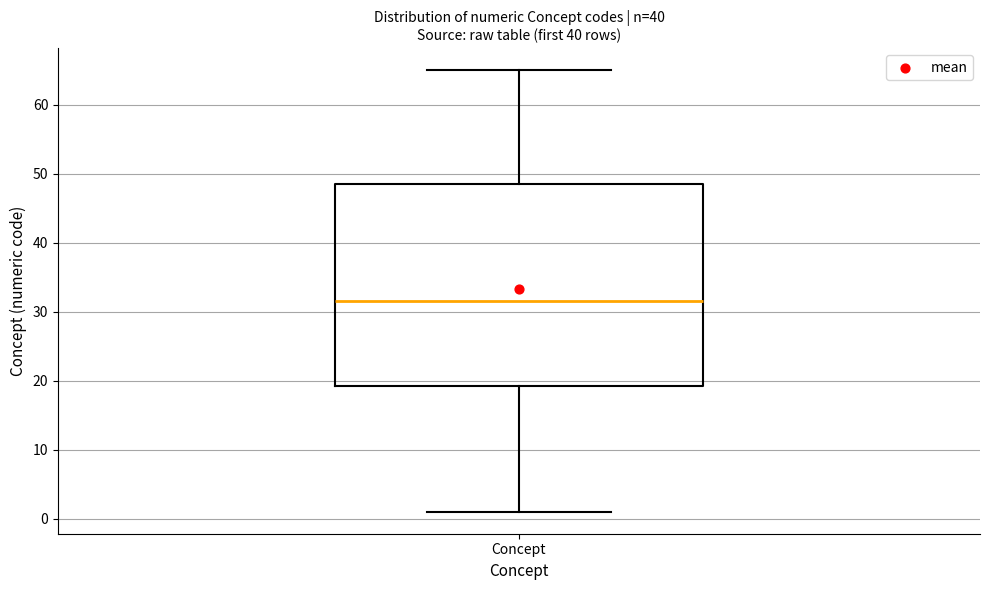

Transcribe this box plot: give where the median line is, the range the box spans, and where the two whiskers end, as read against the y-axis. The values are not printed on the chart, so give them approximately, as read against the axis.

median 32, box 19 to 49, whiskers 1 to 65